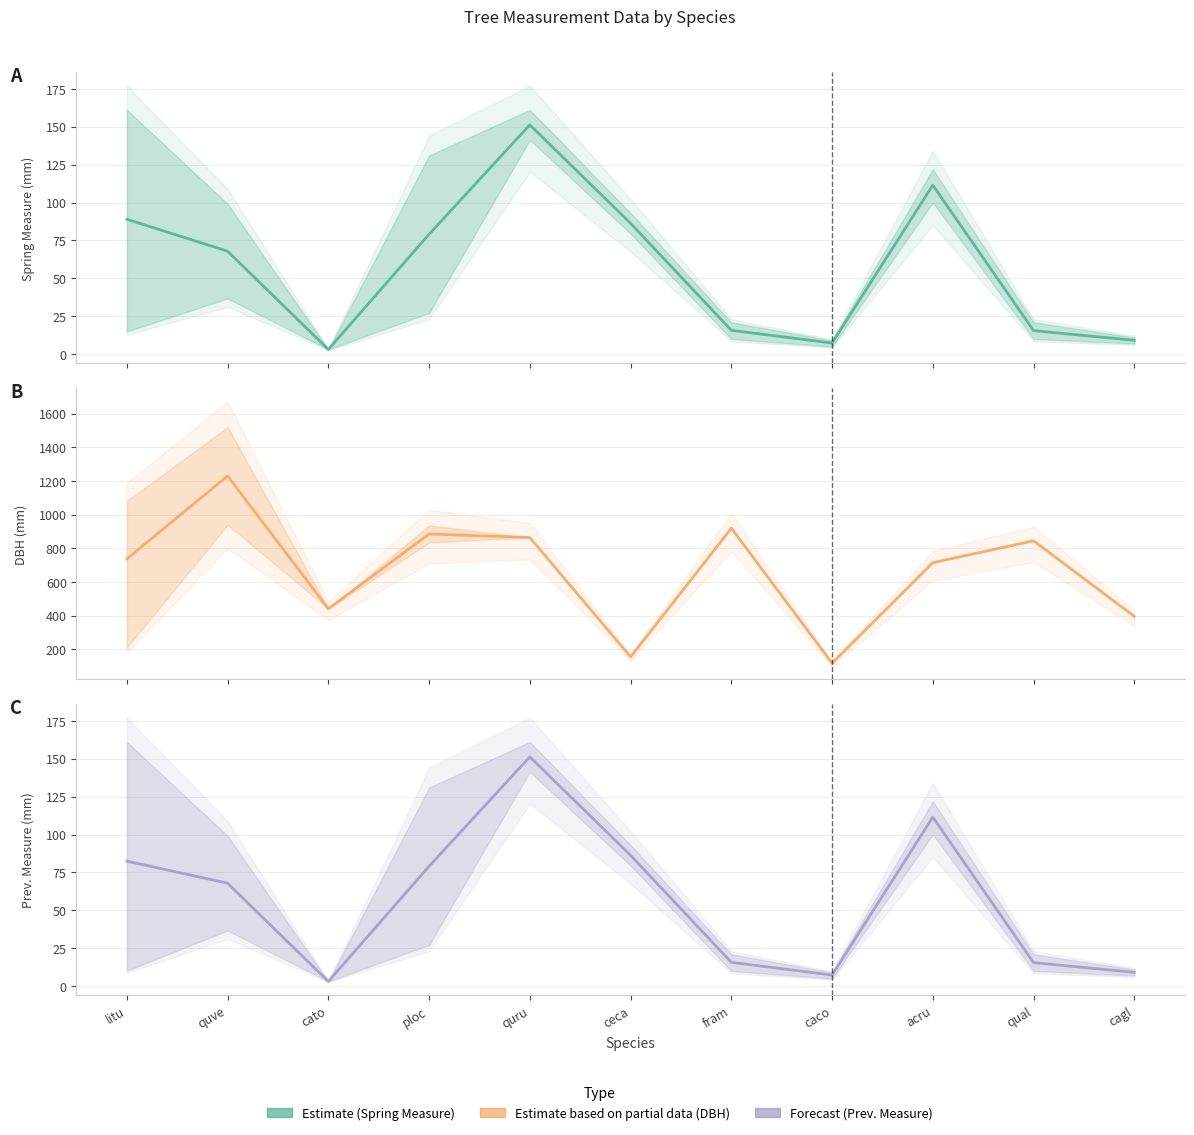

At which category does the chart reach its minimum across all series?

cato